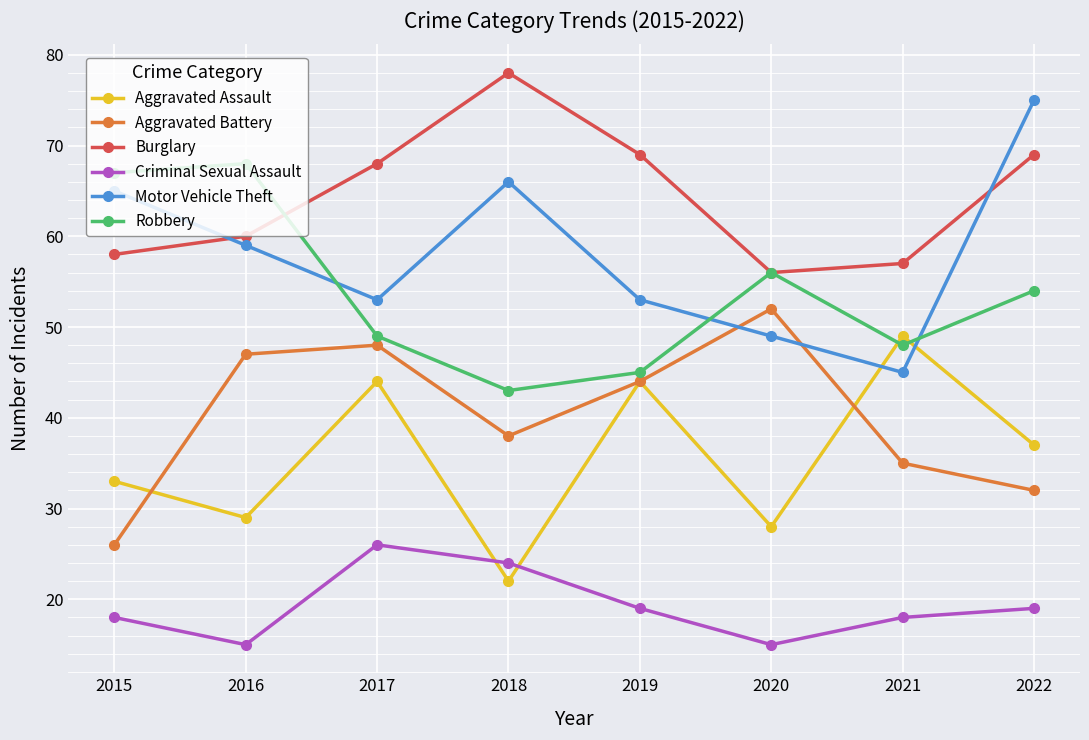

What is the sum of all Burglary values?

515